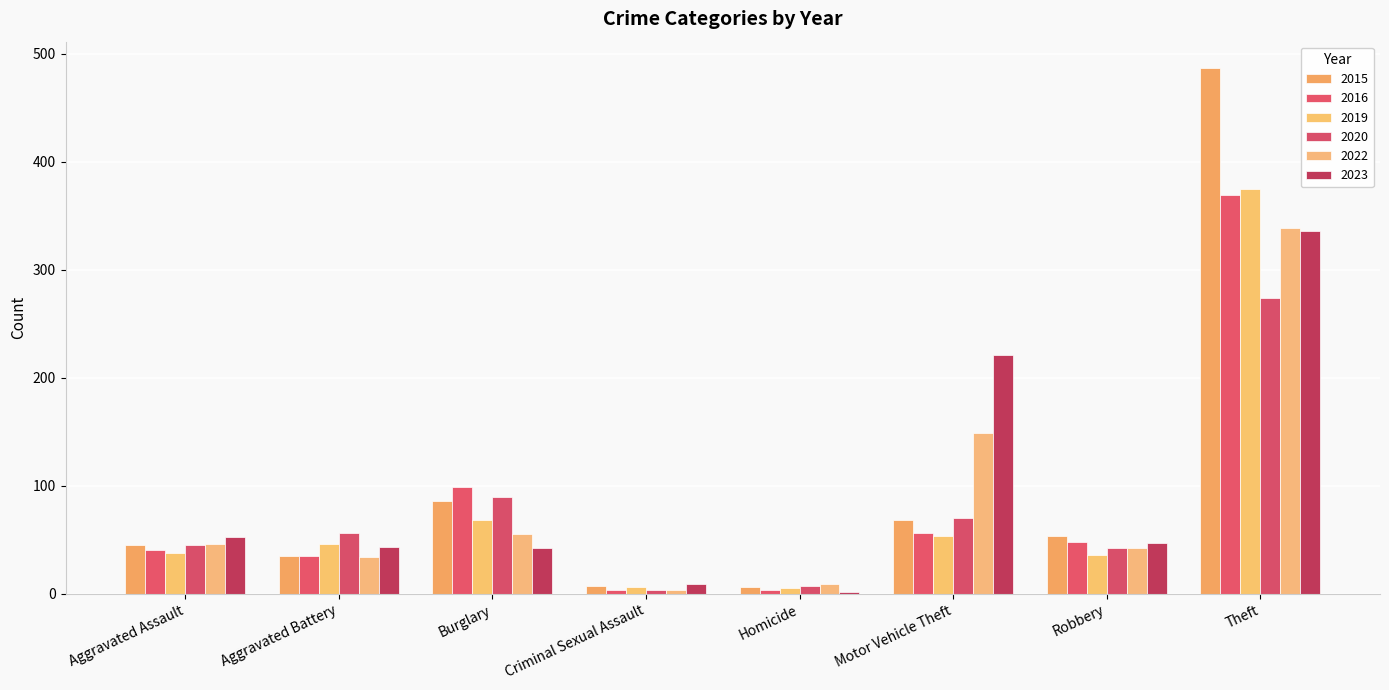

What is the label of the 5th bar from the left?

Homicide